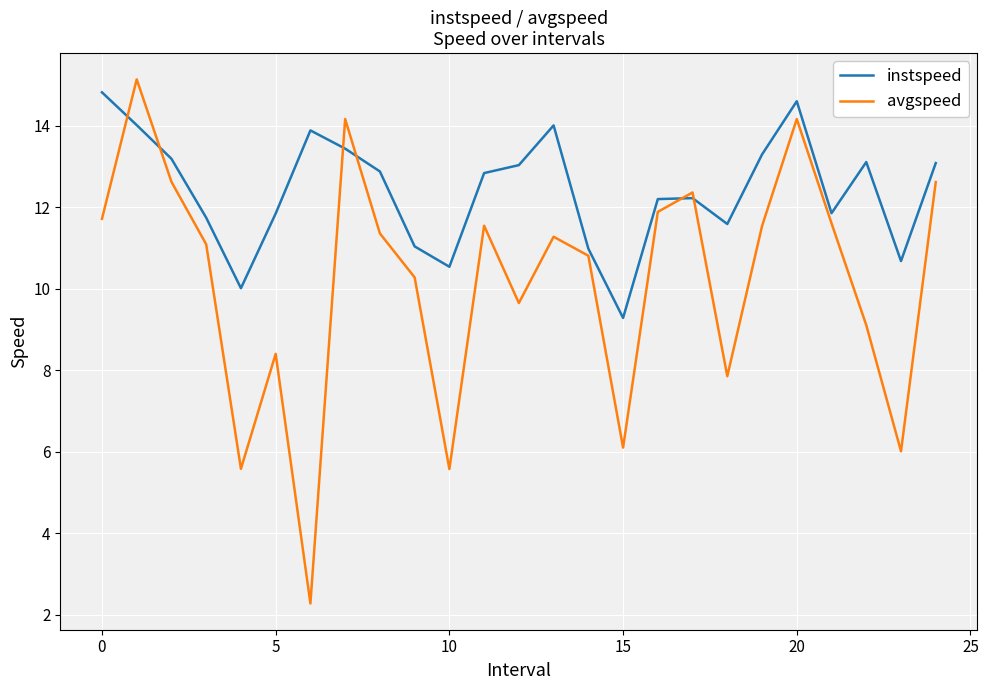

What is the smallest value displayed?

2.3